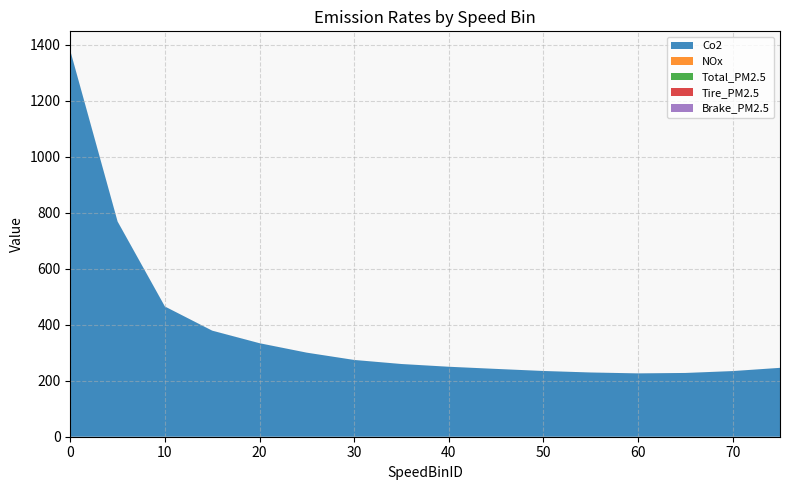

Reading right to left, what are all the values shown in this chart?

Co2: 75=246.0	70=234.4	65=227.7	60=226.2	55=229.4	50=234.8	45=242.2	40=249.9	35=259.6	30=274.1	25=300.1	20=333.9	15=378.7	10=465.0	5=768.5	0=1378.5
NOx: 75=0.0	70=0.0	65=0.0	60=0.0	55=0.0	50=0.0	45=0.0	40=0.0	35=0.0	30=0.0	25=0.0	20=0.0	15=0.0	10=0.1	5=0.1	0=0.1
Total_PM2.5: 75=0.0	70=0.0	65=0.0	60=0.0	55=0.0	50=0.0	45=0.0	40=0.0	35=0.0	30=0.0	25=0.0	20=0.0	15=0.0	10=0.0	5=0.0	0=0.0
Tire_PM2.5: 75=0.0	70=0.0	65=0.0	60=0.0	55=0.0	50=0.0	45=0.0	40=0.0	35=0.0	30=0.0	25=0.0	20=0.0	15=0.0	10=0.0	5=0.0	0=0.0
Brake_PM2.5: 75=0.0	70=0.0	65=0.0	60=0.0	55=0.0	50=0.0	45=0.0	40=0.0	35=0.0	30=0.0	25=0.0	20=0.0	15=0.0	10=0.0	5=0.0	0=0.0